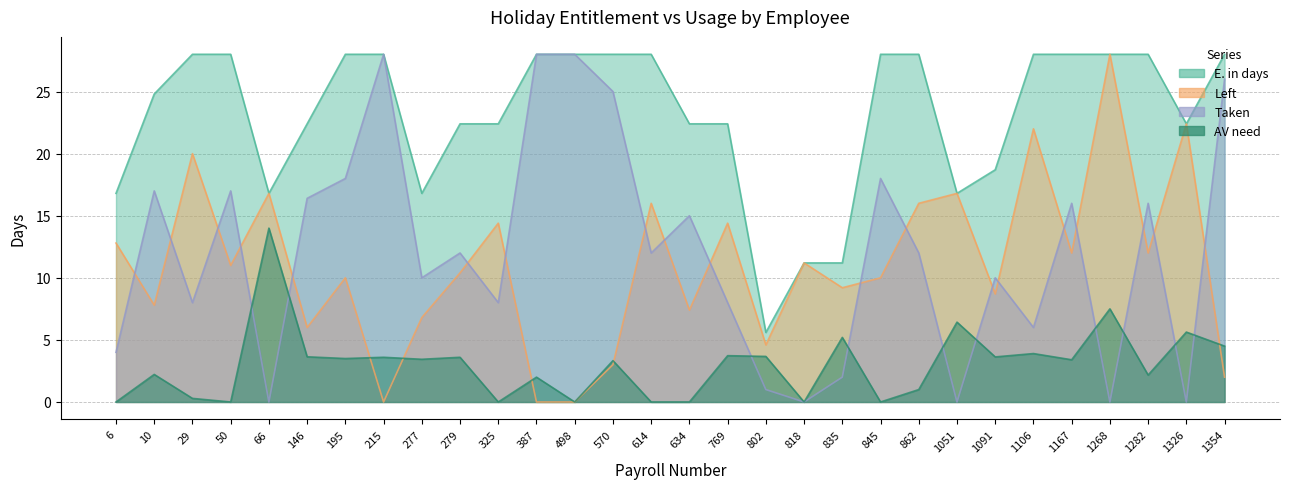

Which has a higher value, 1167 or 1282?

1167